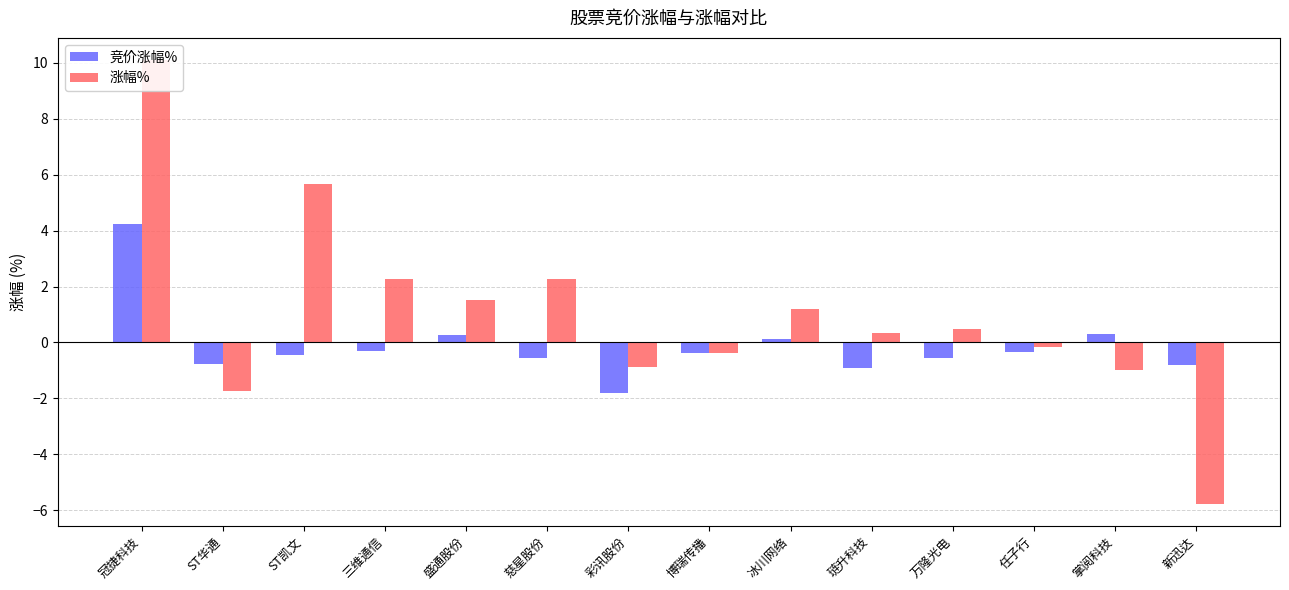

What is the difference between the 涨幅% values at 琏升科技 and 慈星股份?

1.9